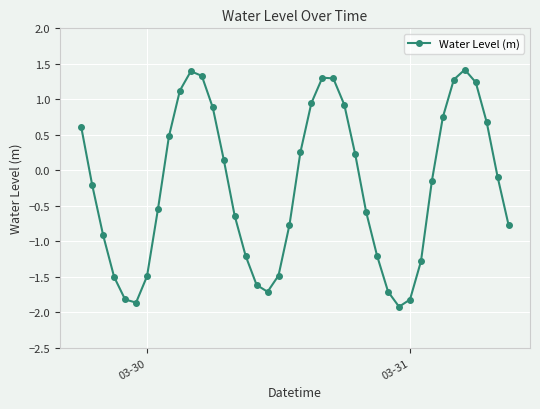

What is the greatest value displayed?

1.4